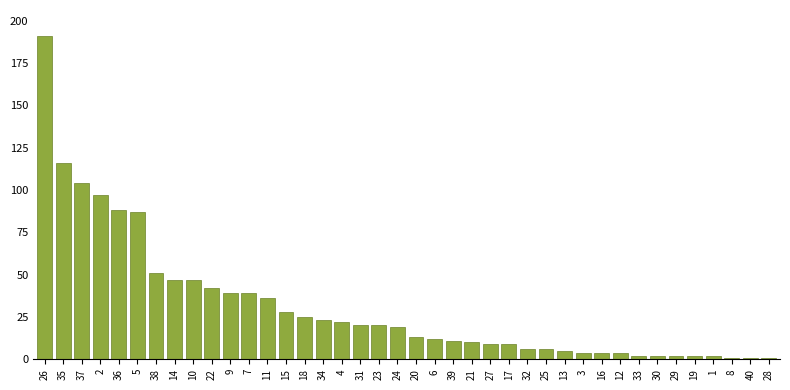

What is the sum of all values?

1247